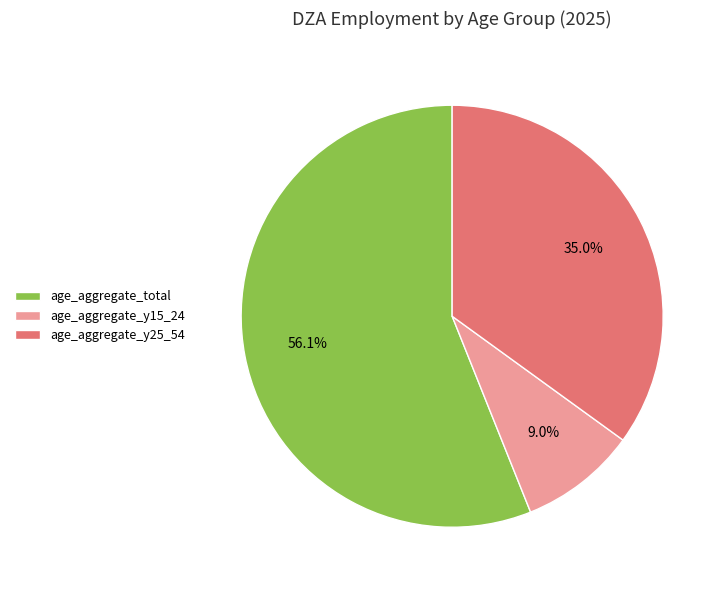

To the nearest percent, what percentage of the pie is age_aggregate_y15_24?

9%